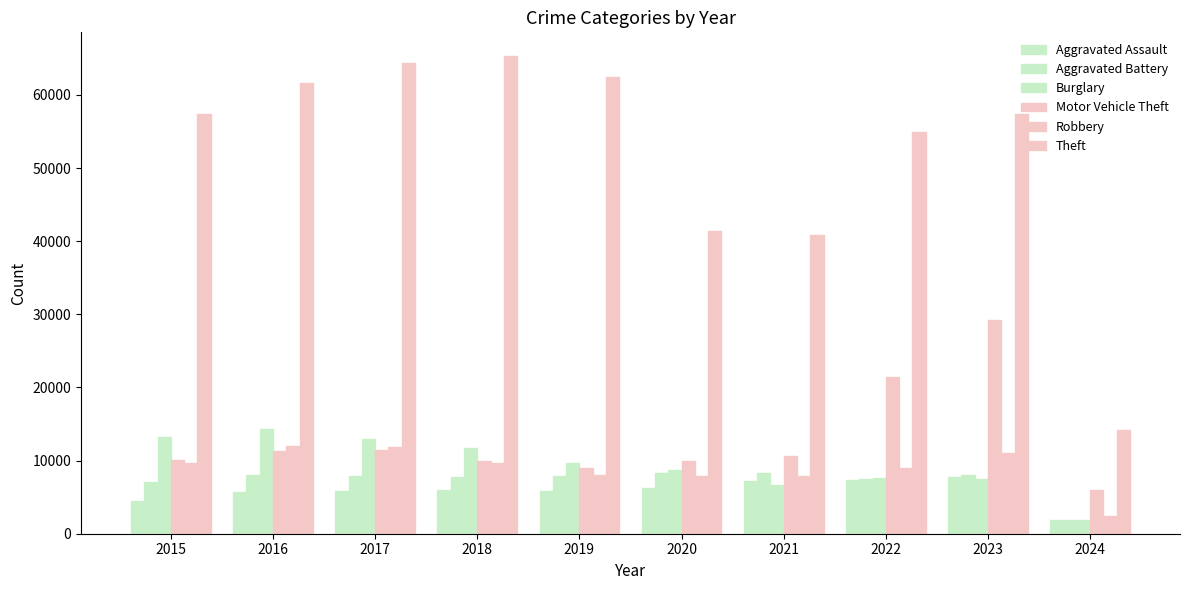

Reading right to left, transcribe all the data shown in this chart.

Aggravated Assault: 2024=1936	2023=7707	2022=7280	2021=7242	2020=6264	2019=5841	2018=6001	2017=5793	2016=5712	2015=4480
Aggravated Battery: 2024=1852	2023=8078	2022=7488	2021=8348	2020=8319	2019=7858	2018=7735	2017=7845	2016=8086	2015=7019
Burglary: 2024=1819	2023=7471	2022=7592	2021=6662	2020=8758	2019=9638	2018=11747	2017=13001	2016=14289	2015=13184
Motor Vehicle Theft: 2024=5928	2023=29229	2022=21456	2021=10602	2020=9959	2019=8977	2018=9984	2017=11380	2016=11285	2015=10068
Robbery: 2024=2371	2023=11059	2022=8962	2021=7918	2020=7855	2019=7995	2018=9681	2017=11880	2016=11960	2015=9638
Theft: 2024=14171	2023=57341	2022=54873	2021=40809	2020=41332	2019=62494	2018=65288	2017=64386	2016=61623	2015=57350